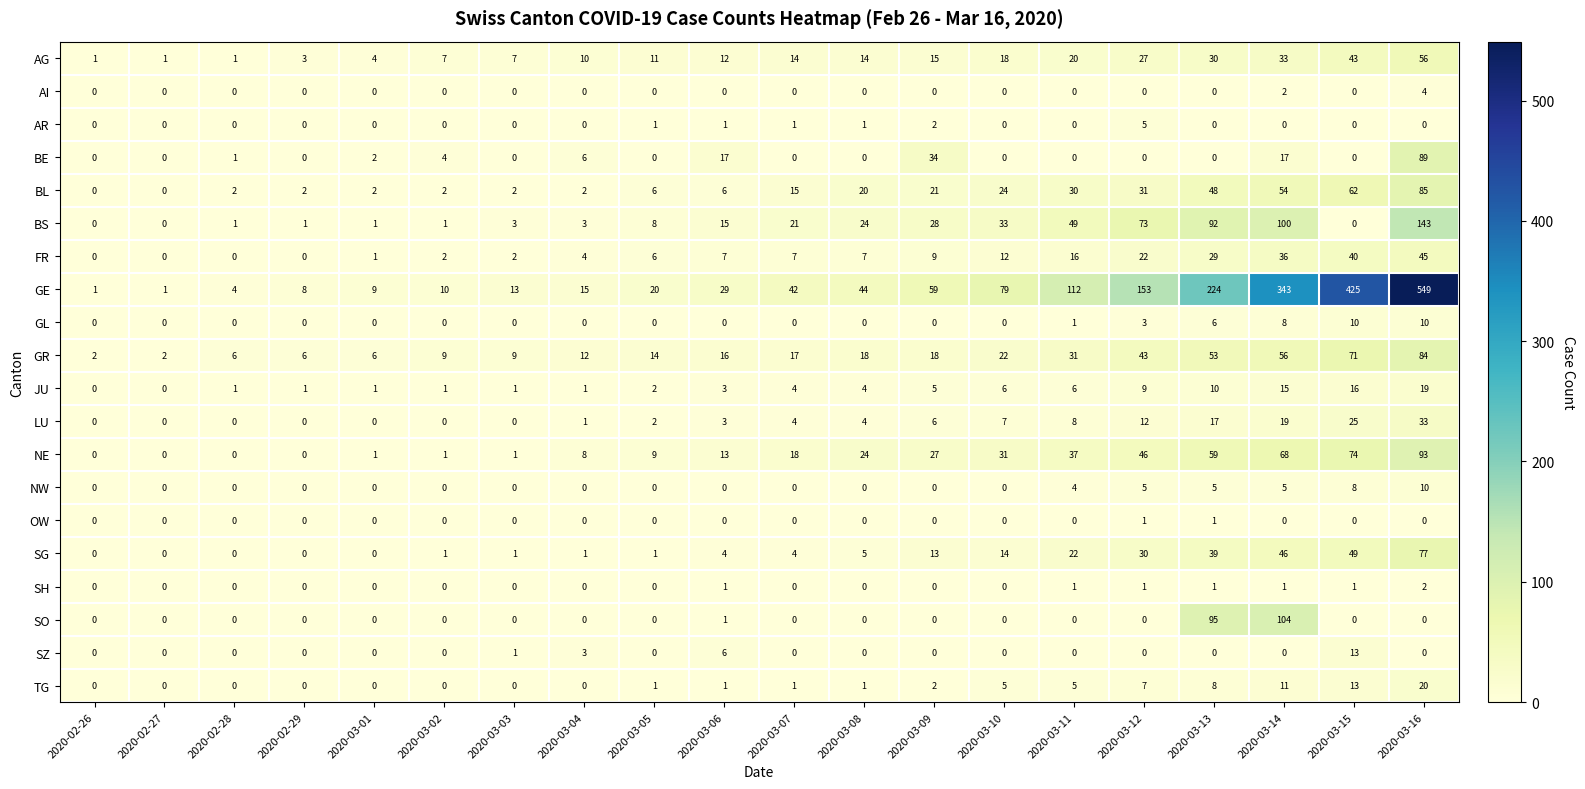

What is the highest value of the BS series?

143